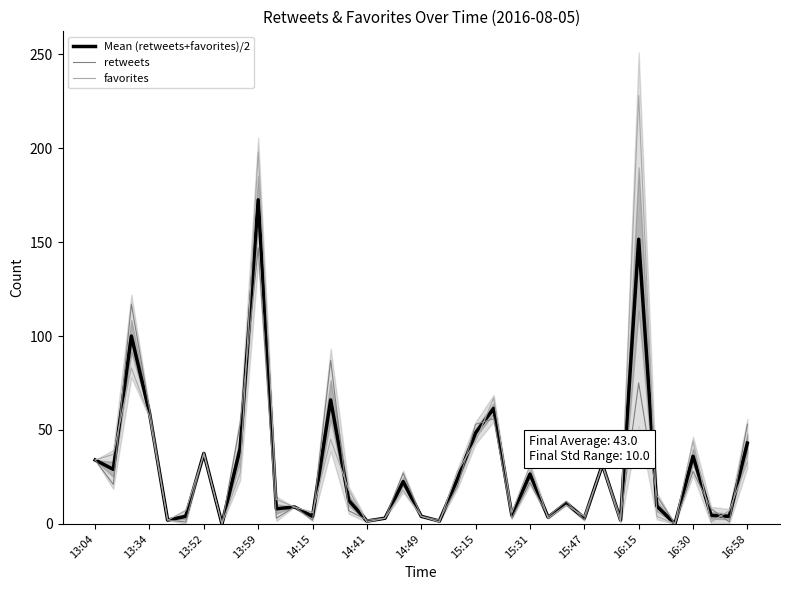

What is the spread (max minus min) of values at 22?

11.0